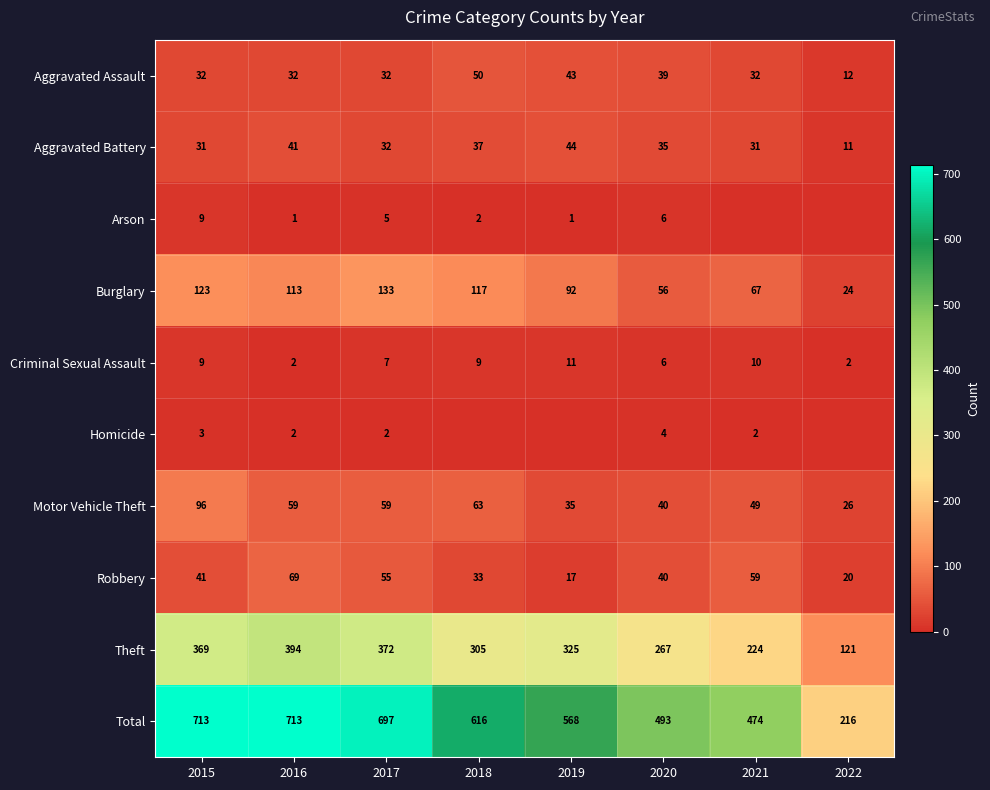

Is the value of Robbery at 2016 greater than the value of Burglary at 2018?

No